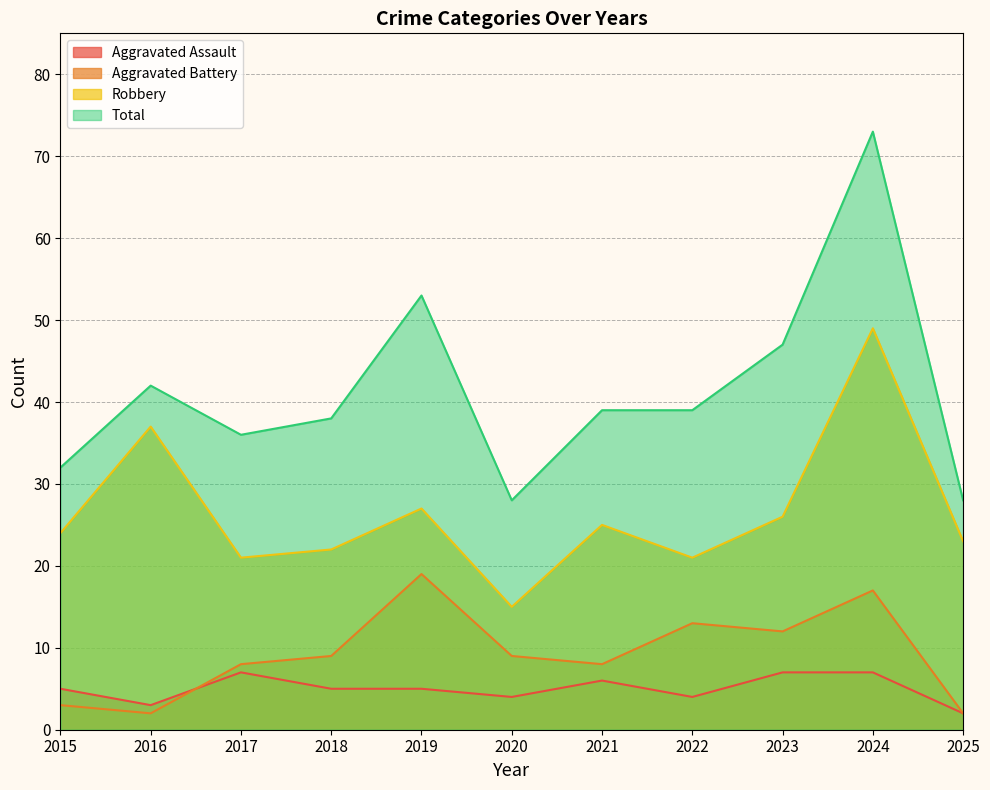

Rank the series by their maximum value, from lowest to highest.

Aggravated Assault, Aggravated Battery, Robbery, Total